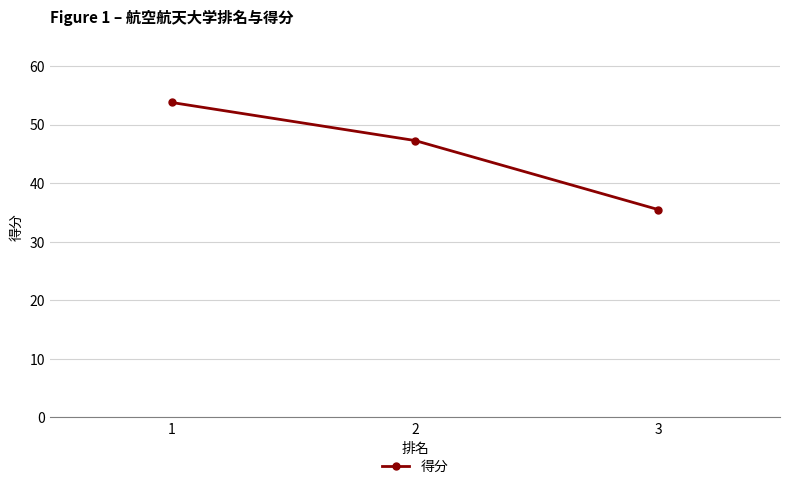

Reading left to right, transcribe all the data shown in this chart.

1=53.8	2=47.3	3=35.5